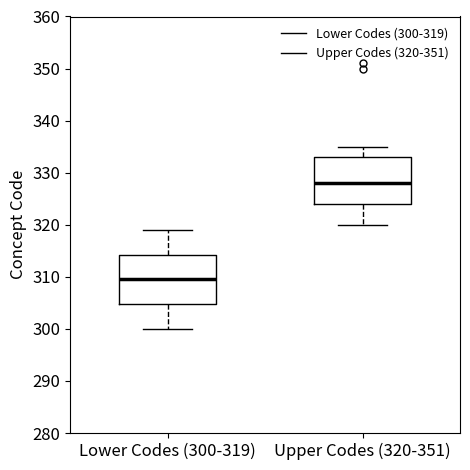

Which box has the lowest median line?

Lower Codes (300-319)